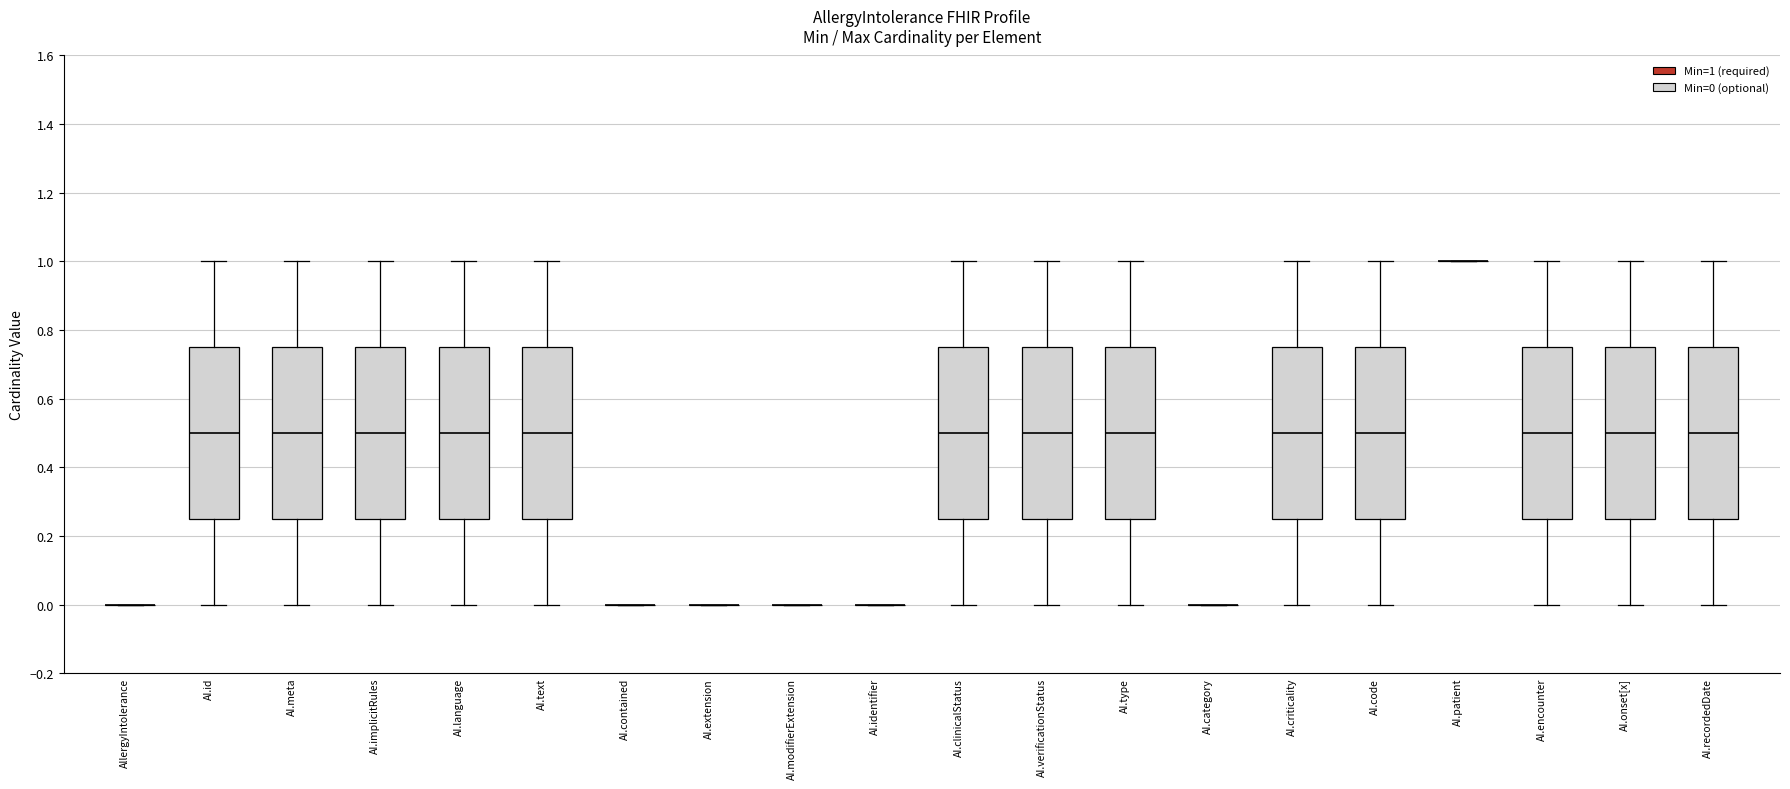

Reading left to right, read every box against the y-axis: the position of its median line, the range the box covers, and the ends of its whiskers. The values are not printed on the chart, so give them approximately, as read against the axis.

AllergyIntolerance: box collapsed to a line at 0.00, whiskers 0.00 to 0.00
AI.id: median 0.50, box 0.26 to 0.76, whiskers 0.00 to 1.00
AI.meta: median 0.50, box 0.26 to 0.76, whiskers 0.00 to 1.00
AI.implicitRules: median 0.50, box 0.26 to 0.76, whiskers 0.00 to 1.00
AI.language: median 0.50, box 0.26 to 0.76, whiskers 0.00 to 1.00
AI.text: median 0.50, box 0.26 to 0.76, whiskers 0.00 to 1.00
AI.contained: box collapsed to a line at 0.00, whiskers 0.00 to 0.00
AI.extension: box collapsed to a line at 0.00, whiskers 0.00 to 0.00
AI.modifierExtension: box collapsed to a line at 0.00, whiskers 0.00 to 0.00
AI.identifier: box collapsed to a line at 0.00, whiskers 0.00 to 0.00
AI.clinicalStatus: median 0.50, box 0.26 to 0.76, whiskers 0.00 to 1.00
AI.verificationStatus: median 0.50, box 0.26 to 0.76, whiskers 0.00 to 1.00
AI.type: median 0.50, box 0.26 to 0.76, whiskers 0.00 to 1.00
AI.category: box collapsed to a line at 0.00, whiskers 0.00 to 0.00
AI.criticality: median 0.50, box 0.26 to 0.76, whiskers 0.00 to 1.00
AI.code: median 0.50, box 0.26 to 0.76, whiskers 0.00 to 1.00
AI.patient: box collapsed to a line at 1.00, whiskers 1.00 to 1.00
AI.encounter: median 0.50, box 0.26 to 0.76, whiskers 0.00 to 1.00
AI.onset[x]: median 0.50, box 0.26 to 0.76, whiskers 0.00 to 1.00
AI.recordedDate: median 0.50, box 0.26 to 0.76, whiskers 0.00 to 1.00